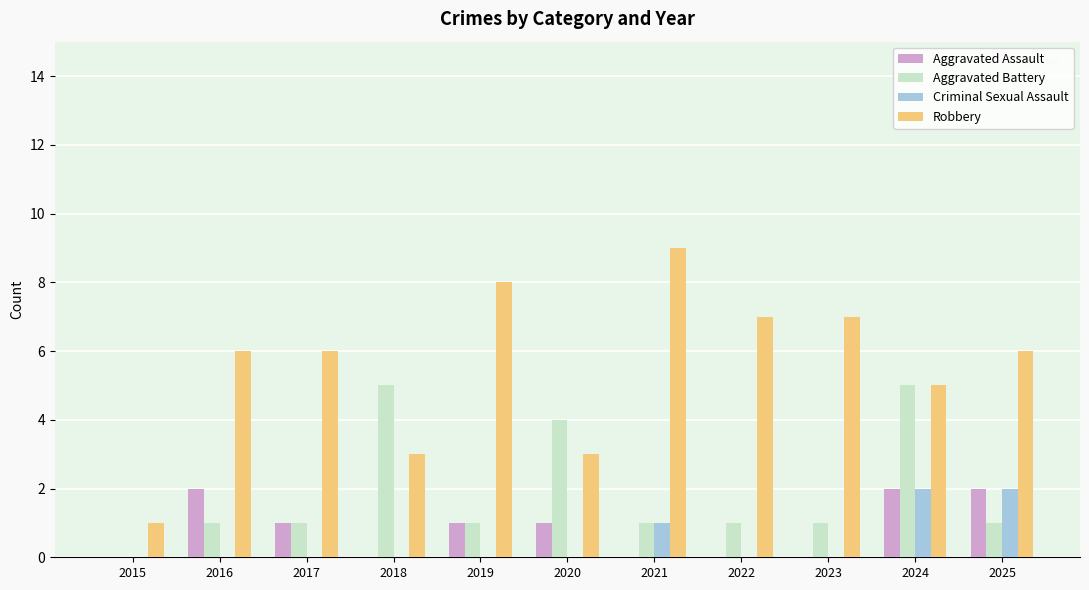

What are all the series names shown in the legend?

Aggravated Assault, Aggravated Battery, Criminal Sexual Assault, Robbery